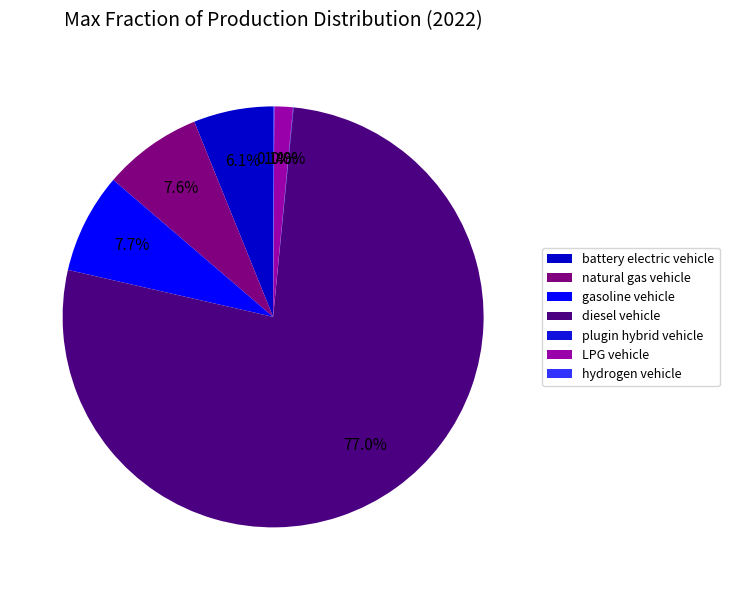

How much of the chart is everything except LPG vehicle?

98.6%